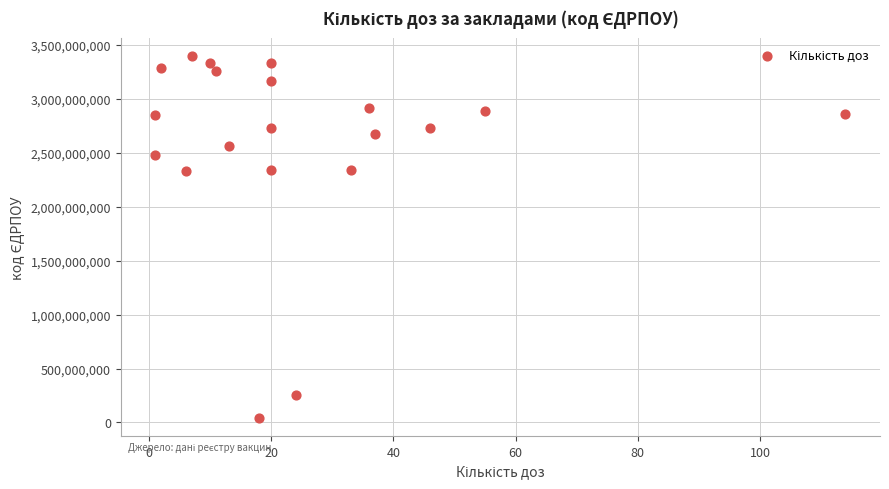

What is the range of Y values (max minus min)?

3356242387